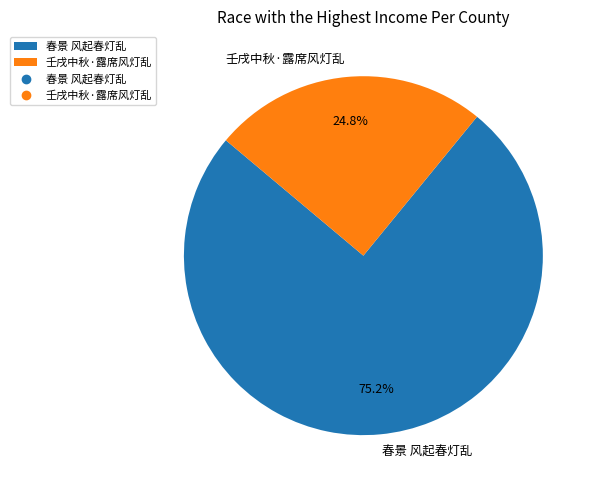

To the nearest percent, what is the difference between the 壬戌中秋·露席风灯乱 and 春景 风起春灯乱 slice percentages?

50%